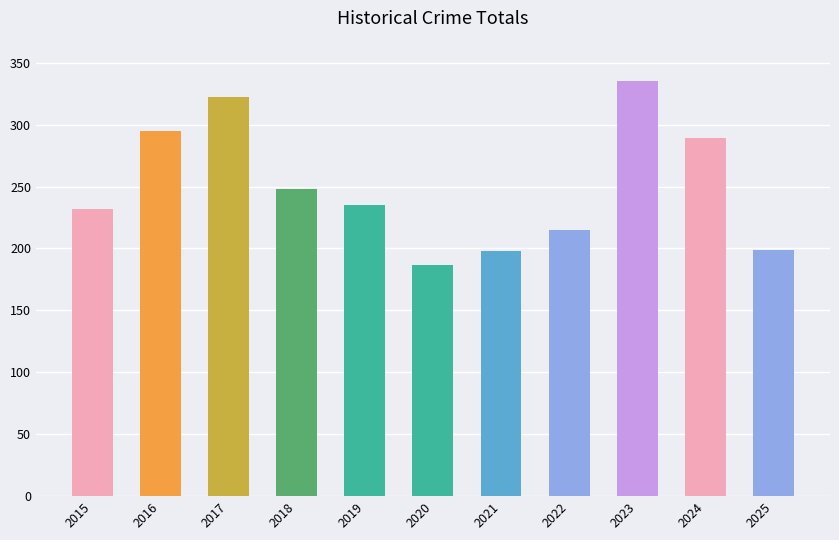

What is the maximum value shown in the chart?

335